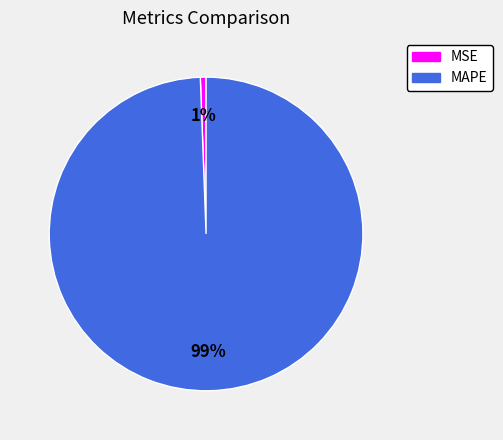

To the nearest percent, what portion does MAPE represent?

99%